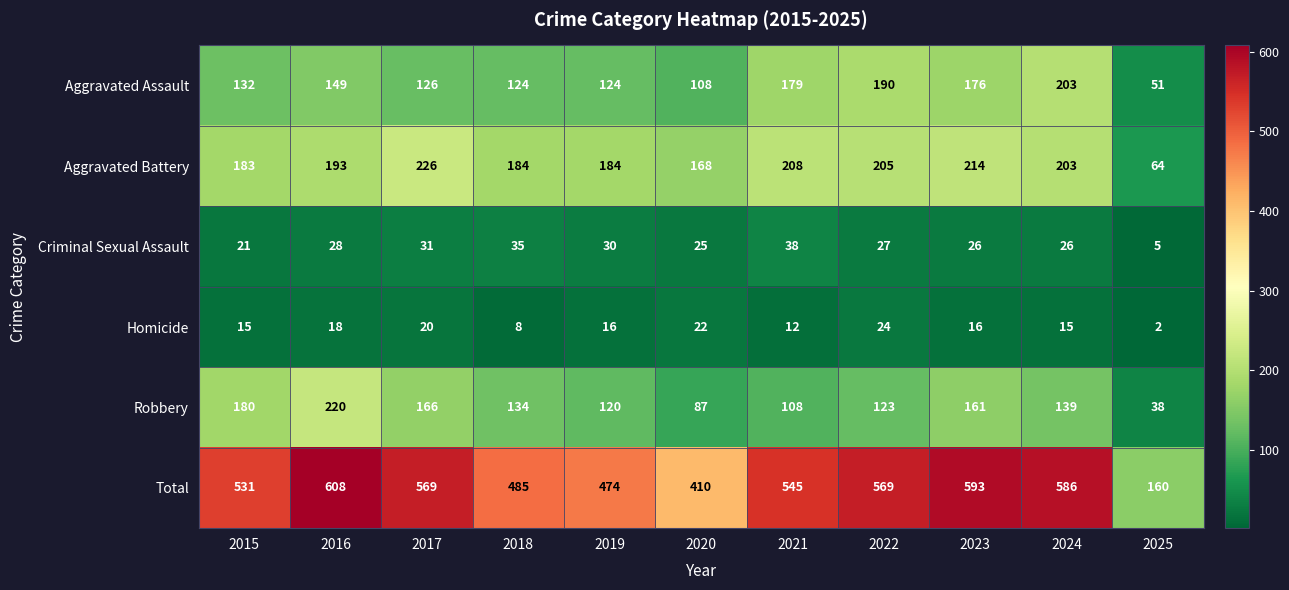

At how many categories does at least one series exceed 402?

10